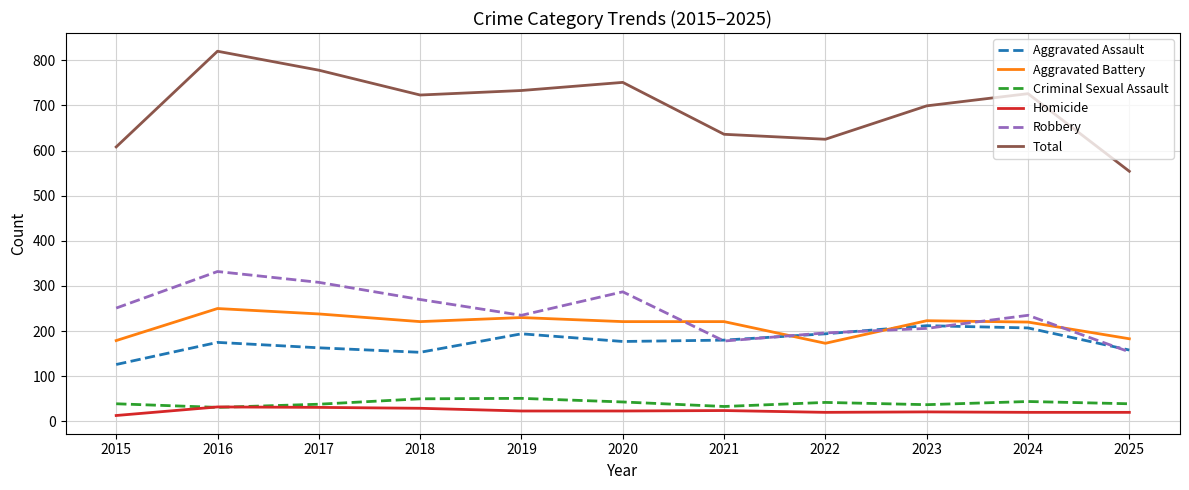

What is the sum of the Aggravated Assault values at 2017 and 2016?

338